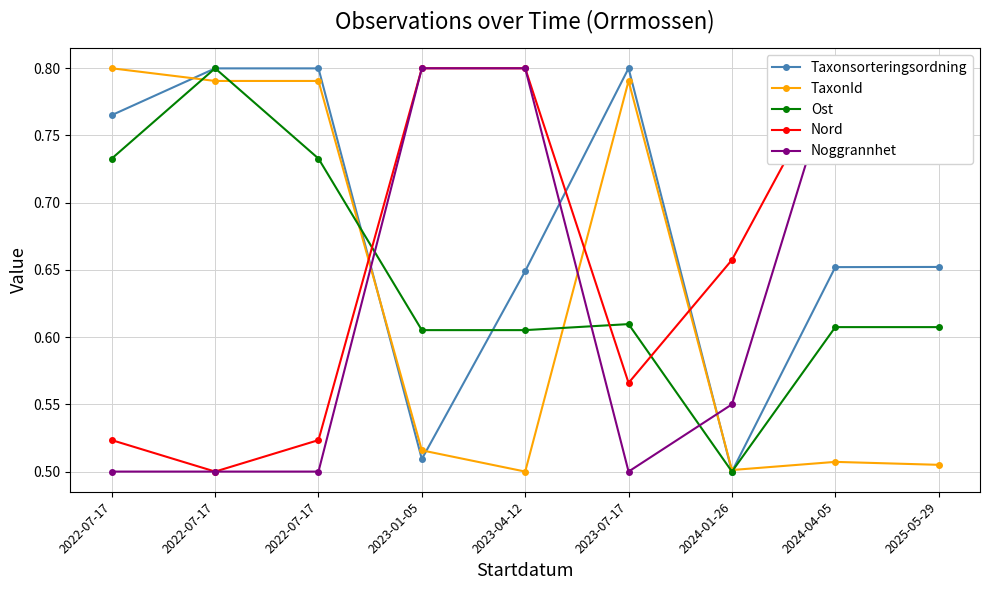

Where do TaxonId and Nord first cross each other?

2022-07-17 and 2023-01-05